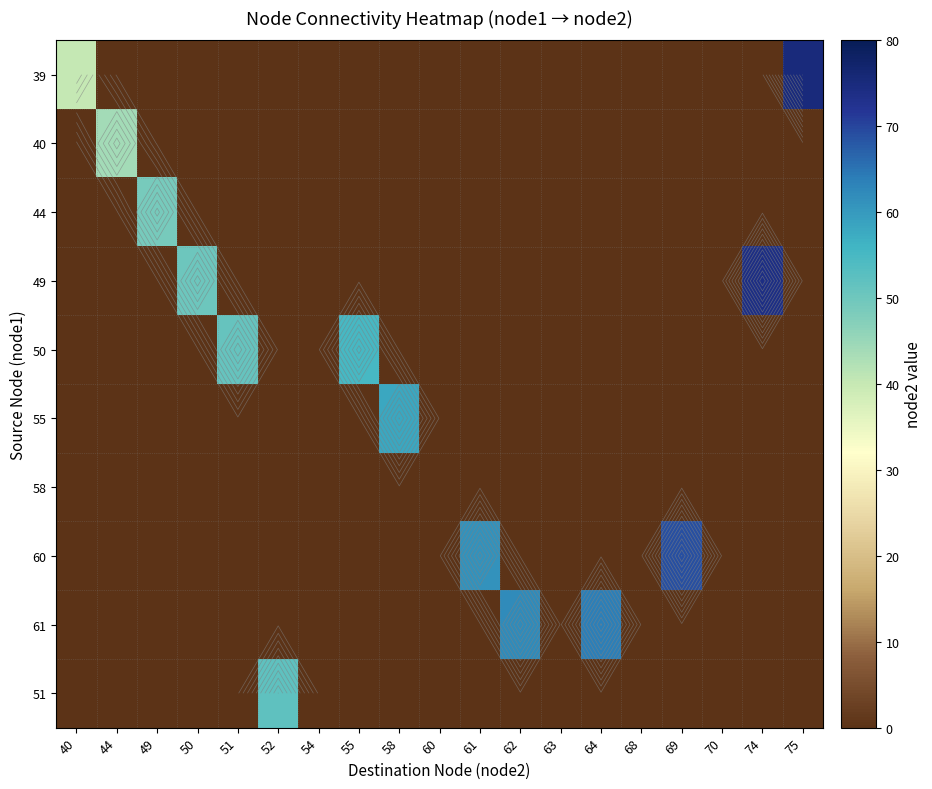

Which label corresponds to the largest value in the chart?

75